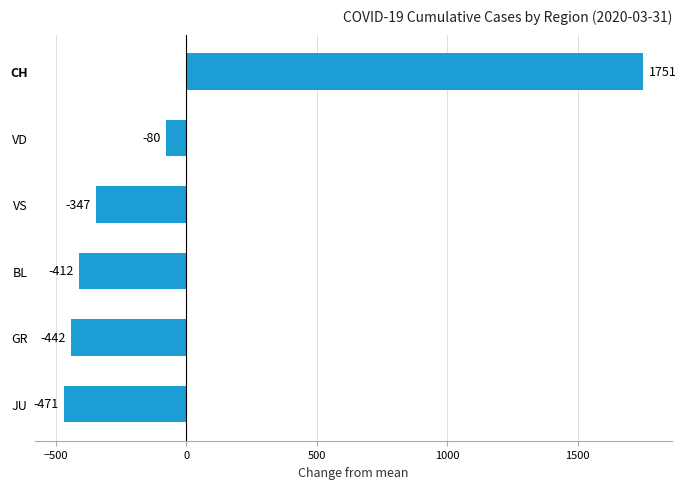

How many series are shown in this chart?

1